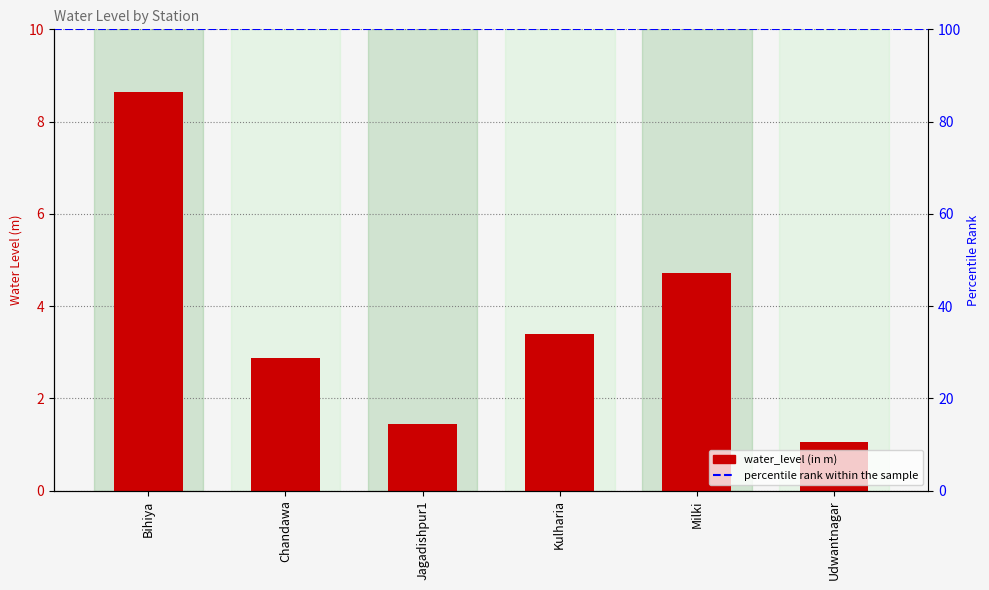

How many bars are there in total?

6